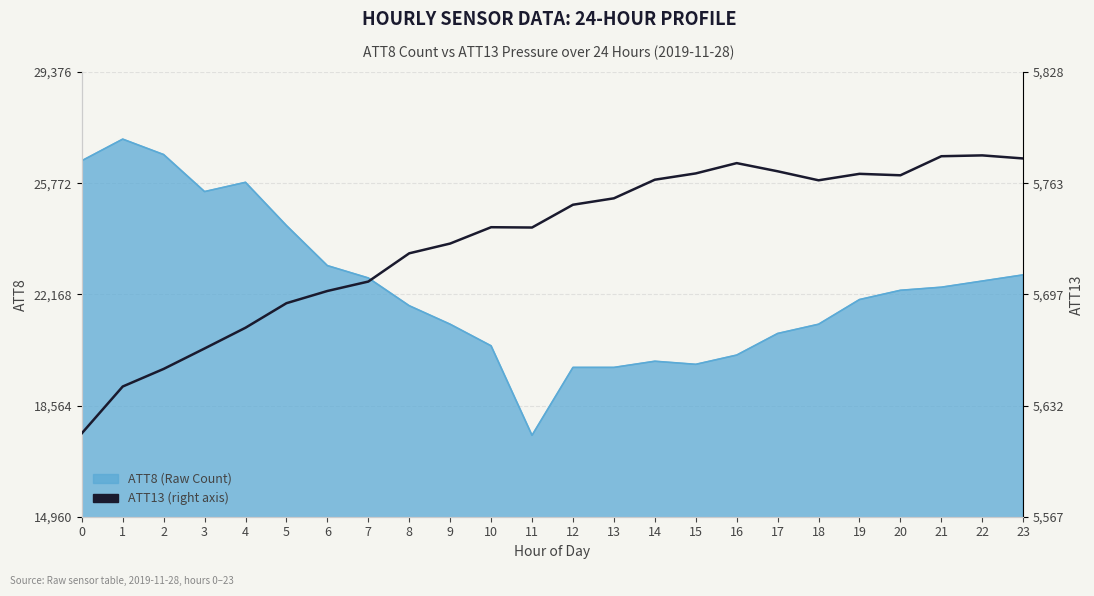

How many data points does each series have?

24